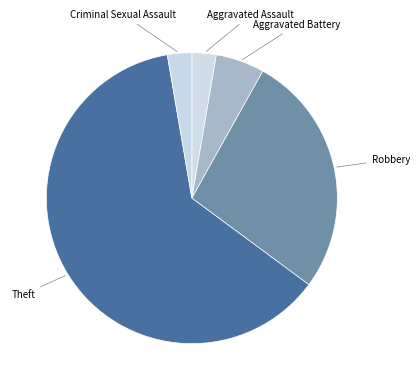

How many slices are in this pie chart?

5